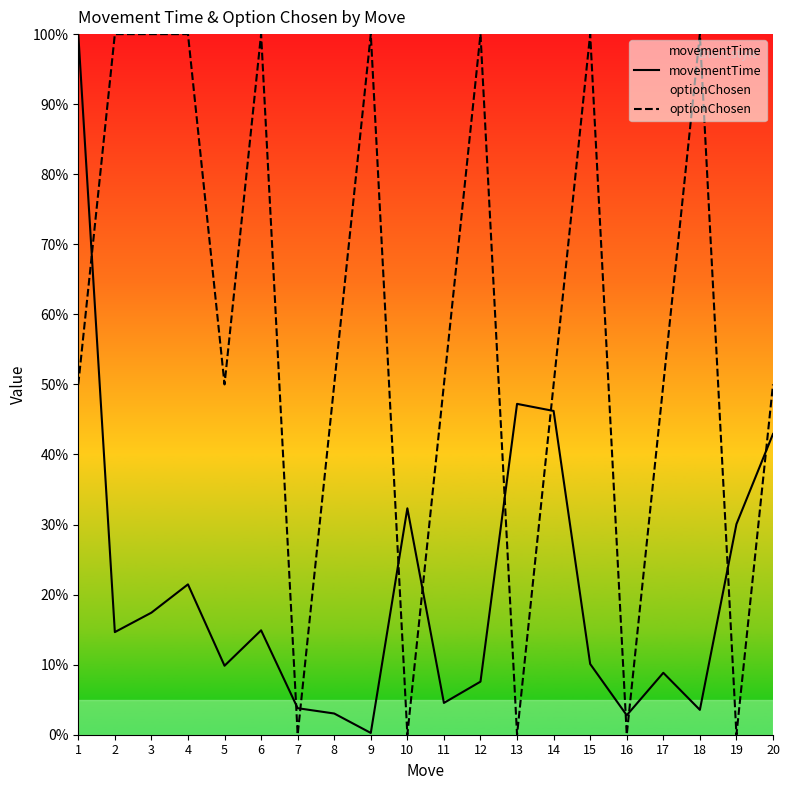

Between which two adjacent categories do movementTime and optionChosen first intersect?

1 and 2